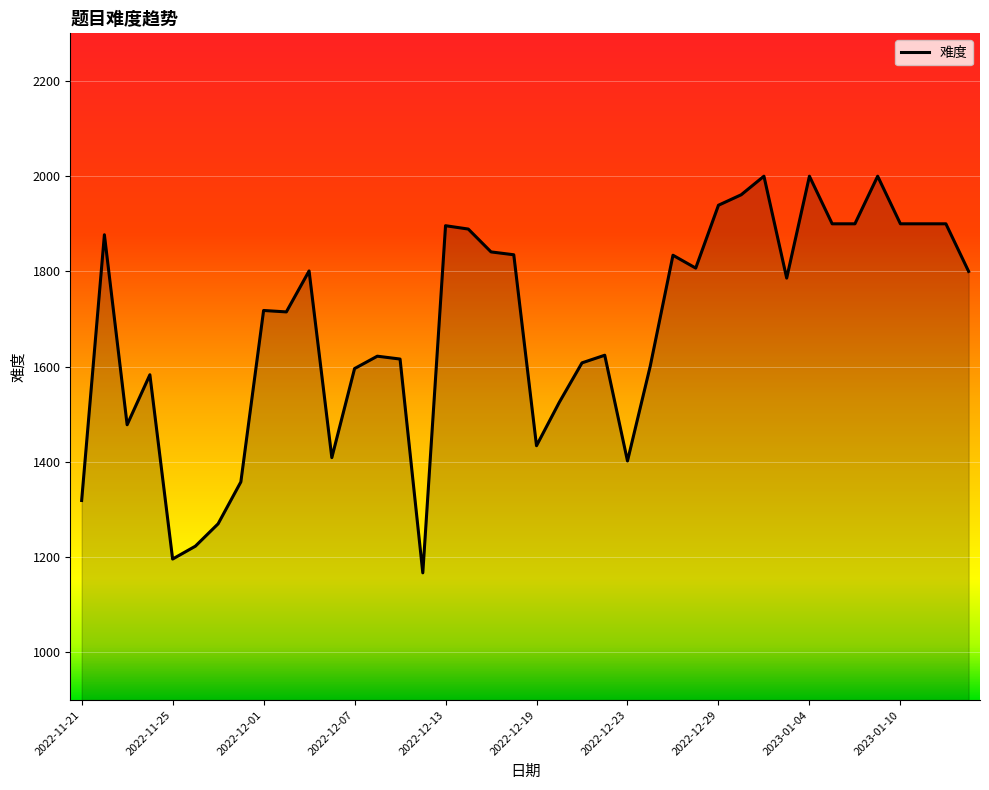

What is the difference between the maximum and minimum values?

833